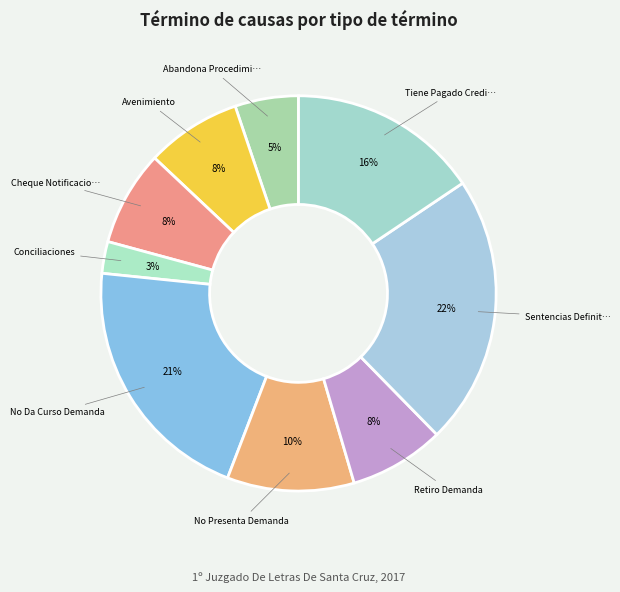

How many segments does this pie chart have?

9